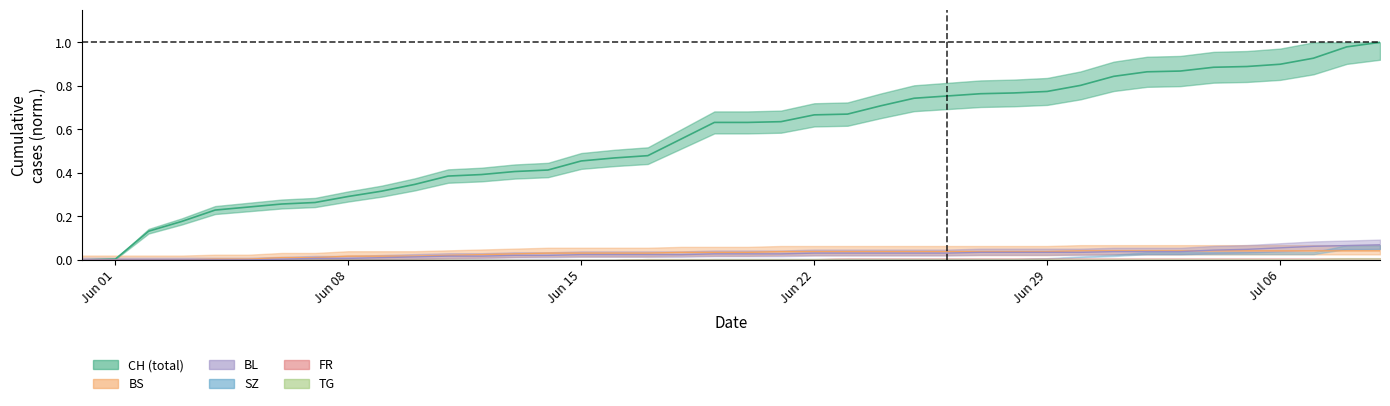

Is the value of CH at 17 greater than the value of BL at 8?

Yes